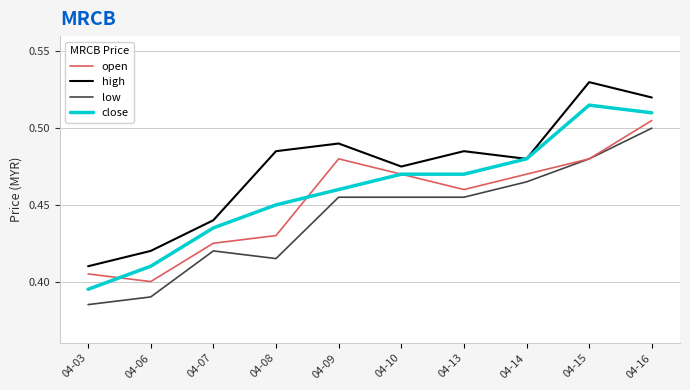

True or false: open has a value of 0.8 at 04-09.

False